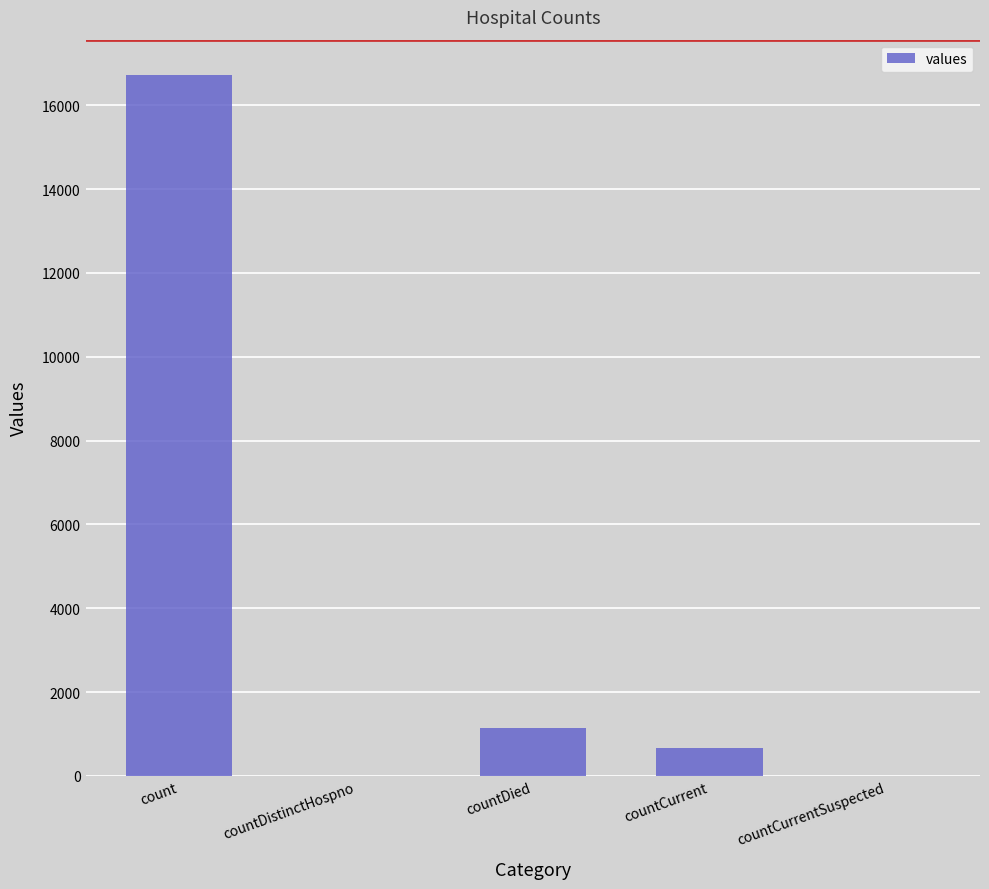

Reading left to right, what are all the values shown in this chart?

count=16729	countDistinctHospno=0	countDied=1142	countCurrent=668	countCurrentSuspected=0